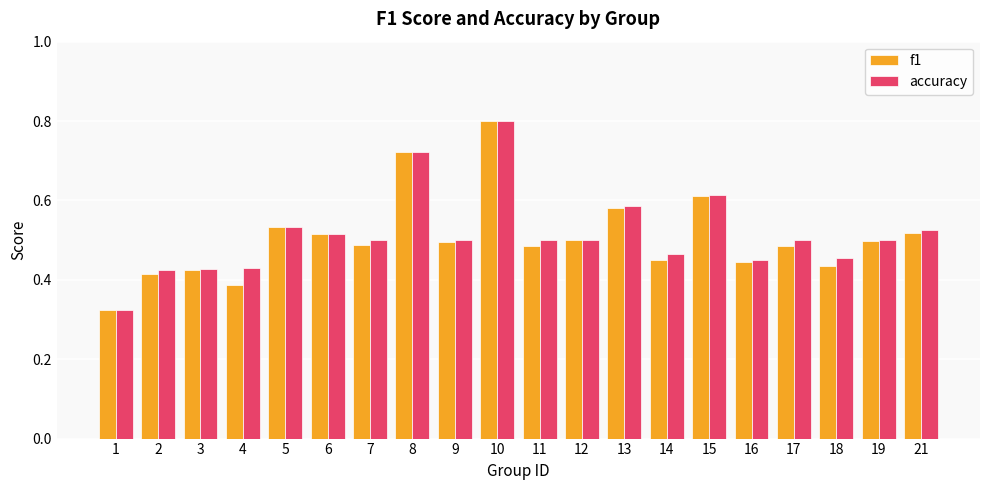

True or false: accuracy has a value of 0.6 at 2.

False